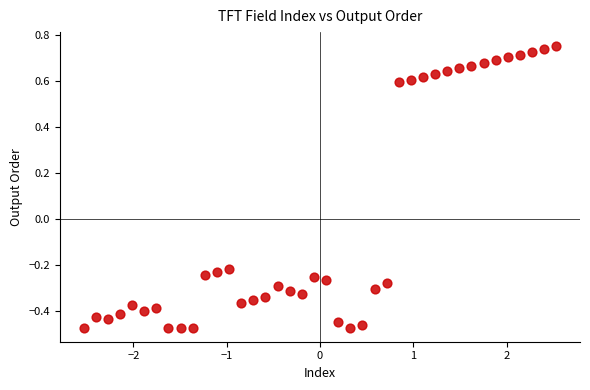

What is the range of Y values (max minus min)?

1.2